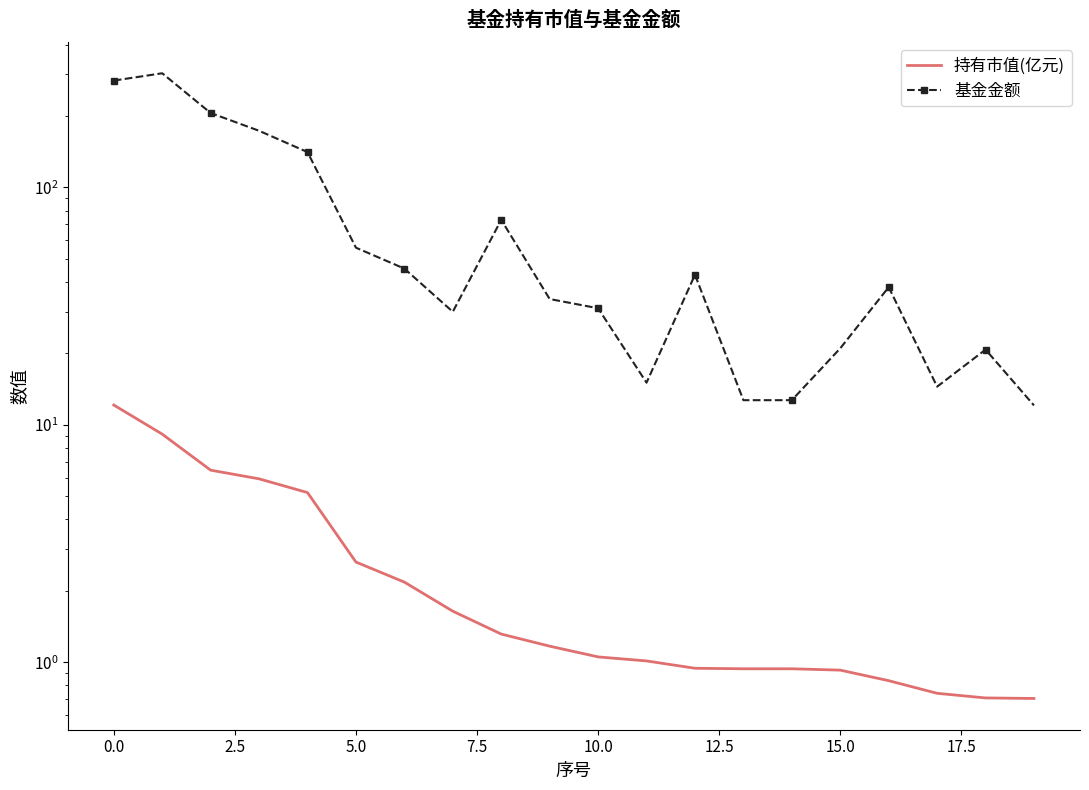

True or false: 持有市值(亿元) has more than 2 interior local peaks.

False